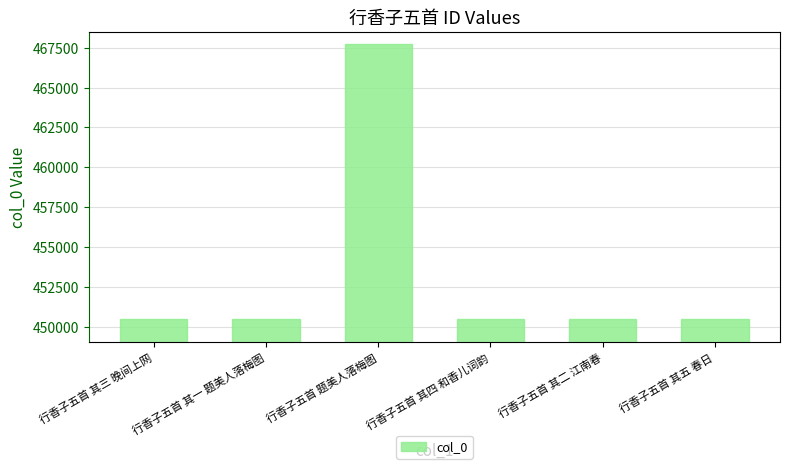

What is the change in value from 行香子五首 其一 题美人落梅图 to 行香子五首 其四 和香儿词韵?

+3